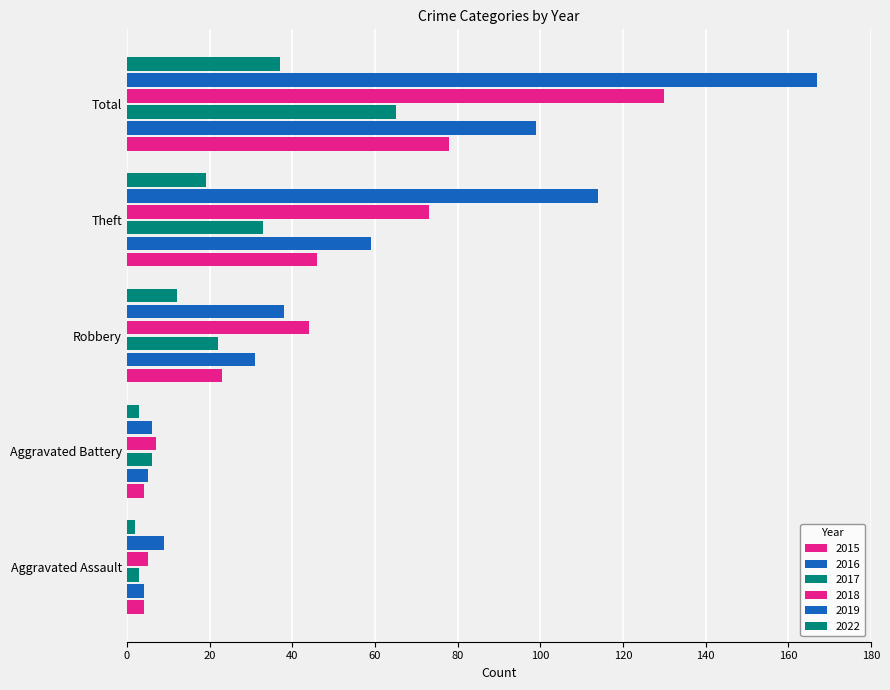

What is the label of the 1st bar from the right?

Total